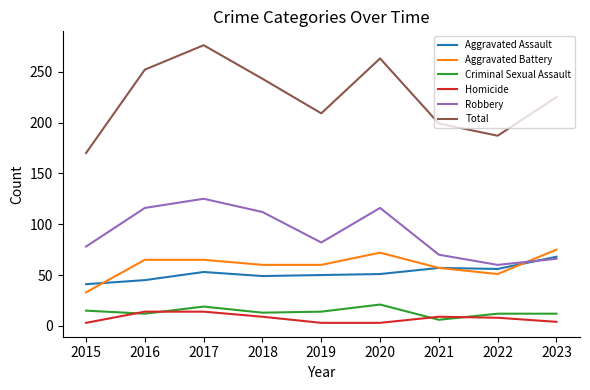

What is the sum of the Aggravated Assault values at 2022 and 2018?

105